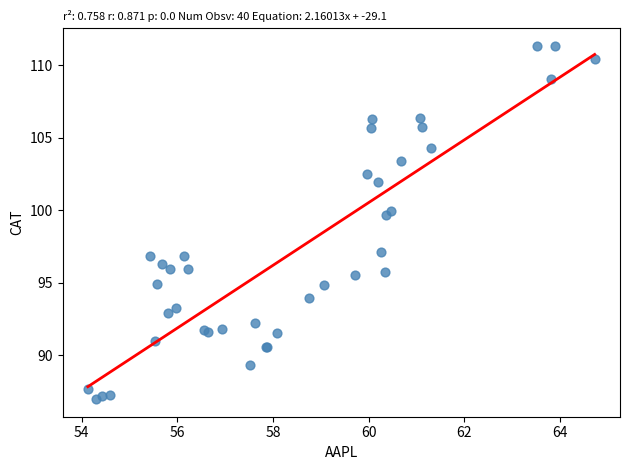

What Y value in the scatter plot is closest to 99?

99.6